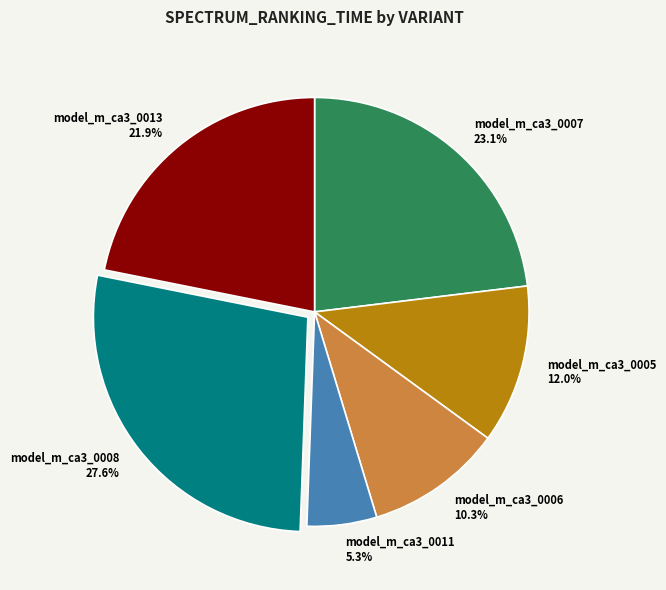

Count the number of slices in the pie.

6